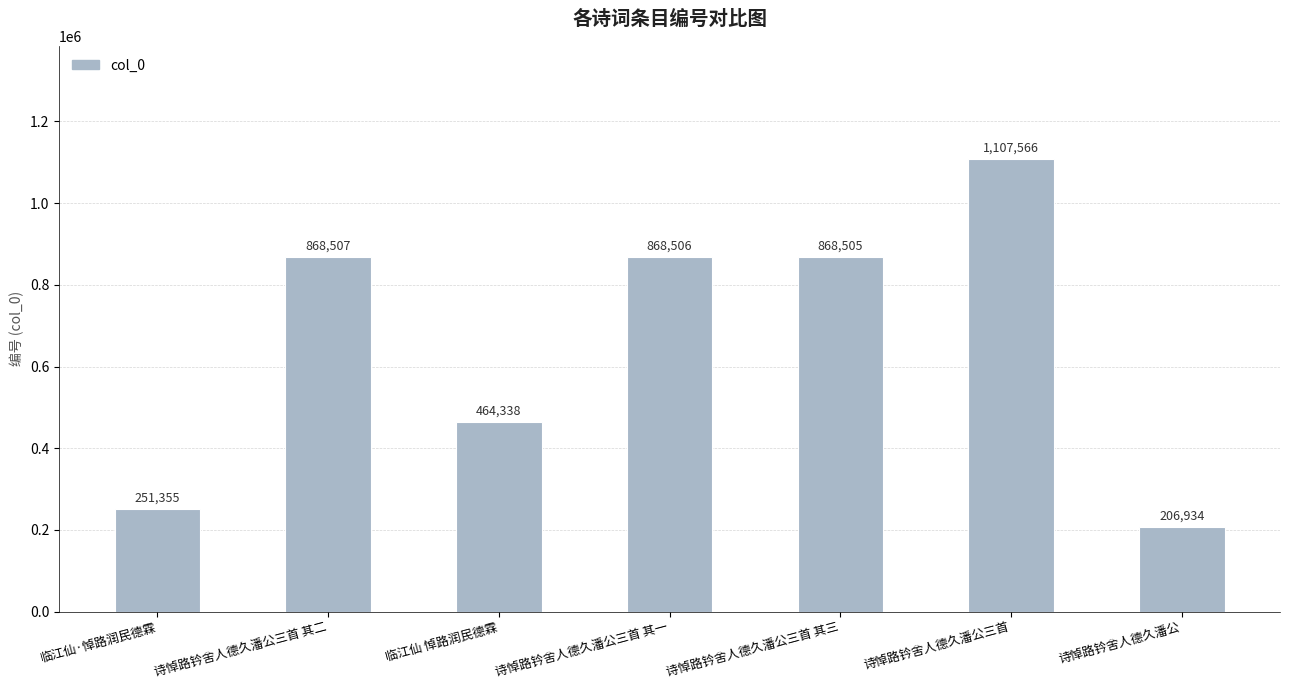

What position from the left is 诗悼路钤舍人德久潘公?

7